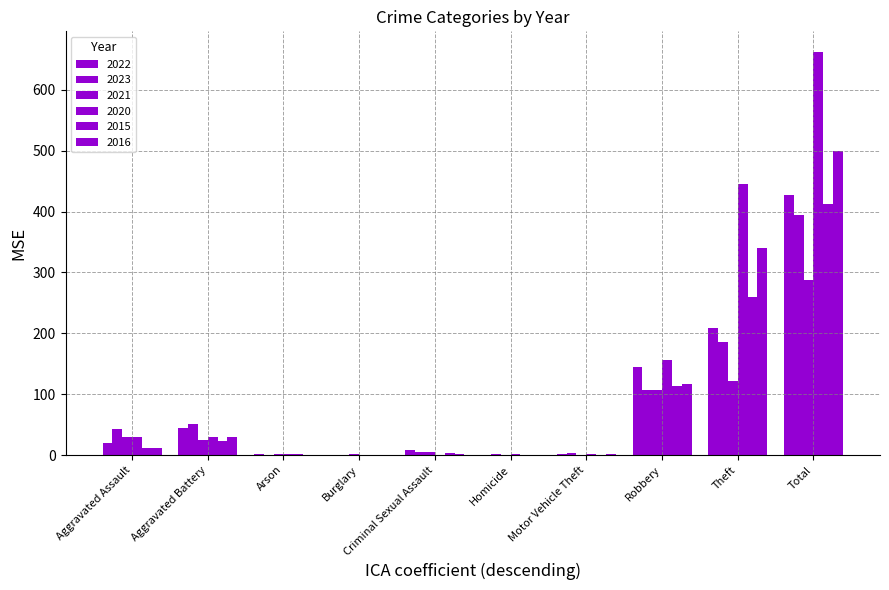

Count the number of data series in this chart.

6